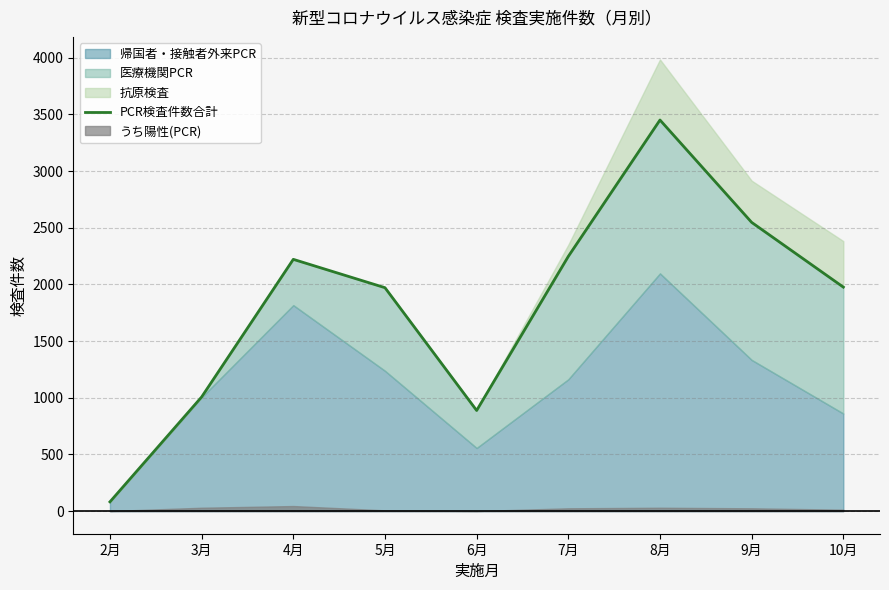

How many categories are shown in the chart?

9